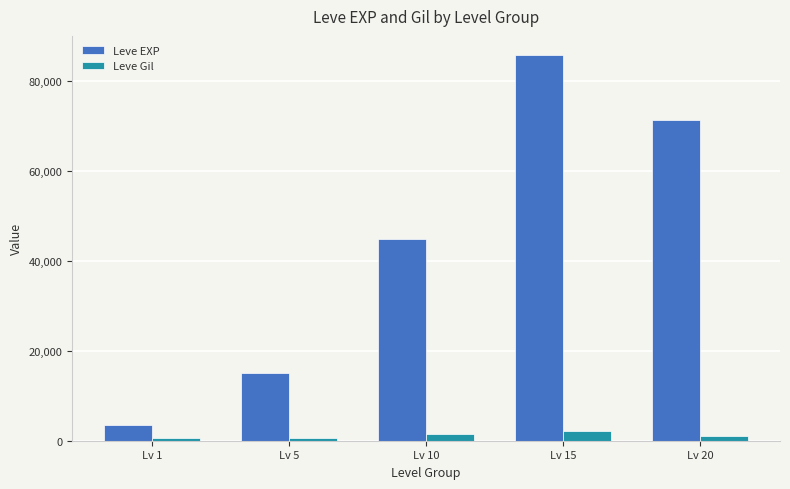

Count the Leve EXP values in the range 15040 to 71250.

3